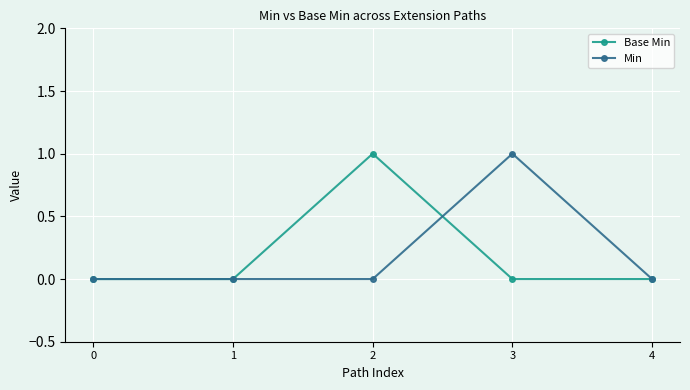

How many Min values are between 0 and 1?

5